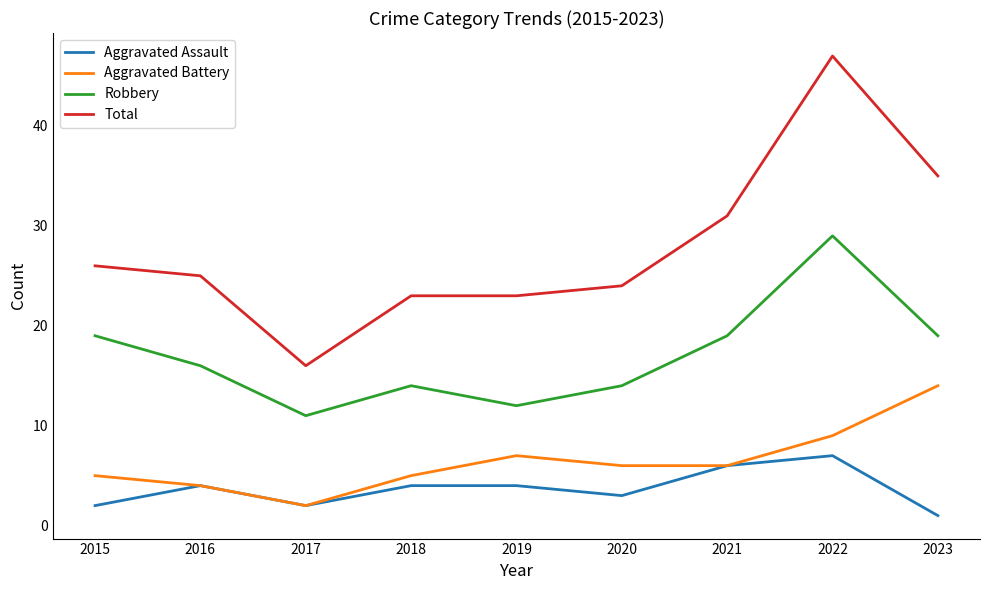

What value does the Robbery series have at 2015?

19